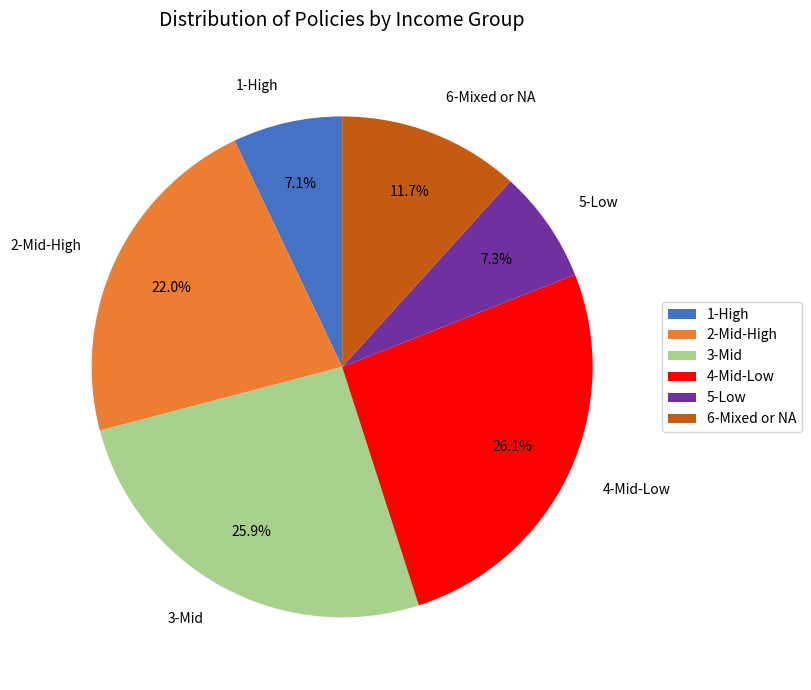

How many slices are in this pie chart?

6